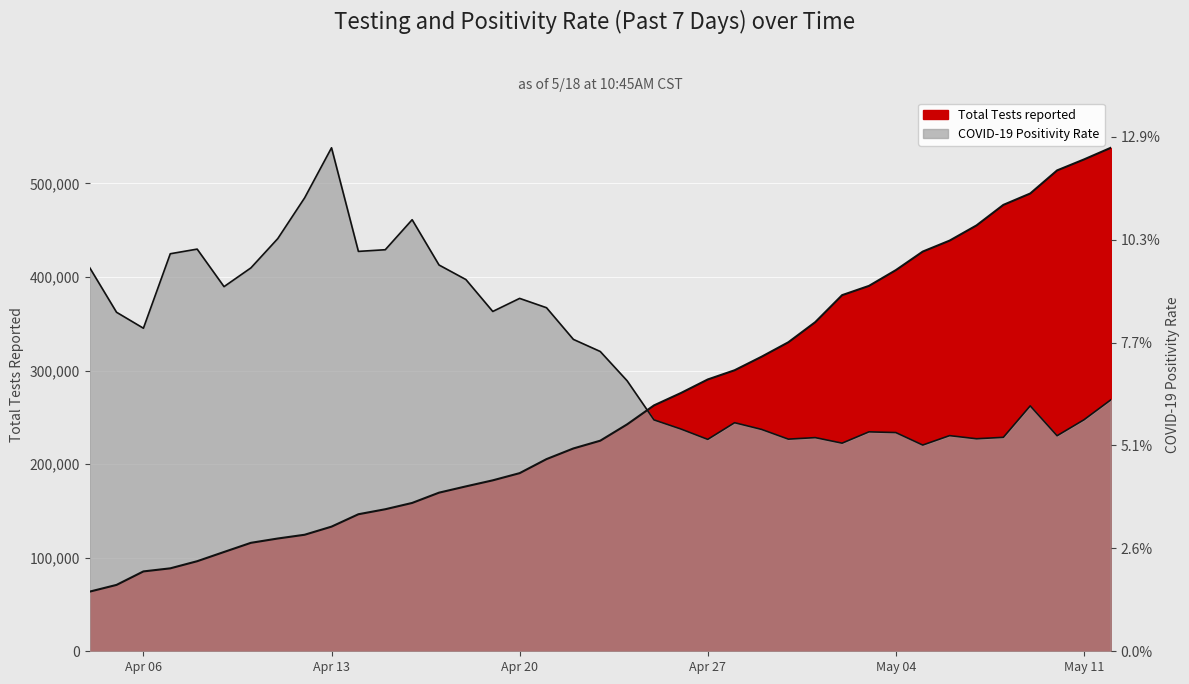

How many intersections are there between Total Tests reported and COVID-19 Positivity Rate?

1